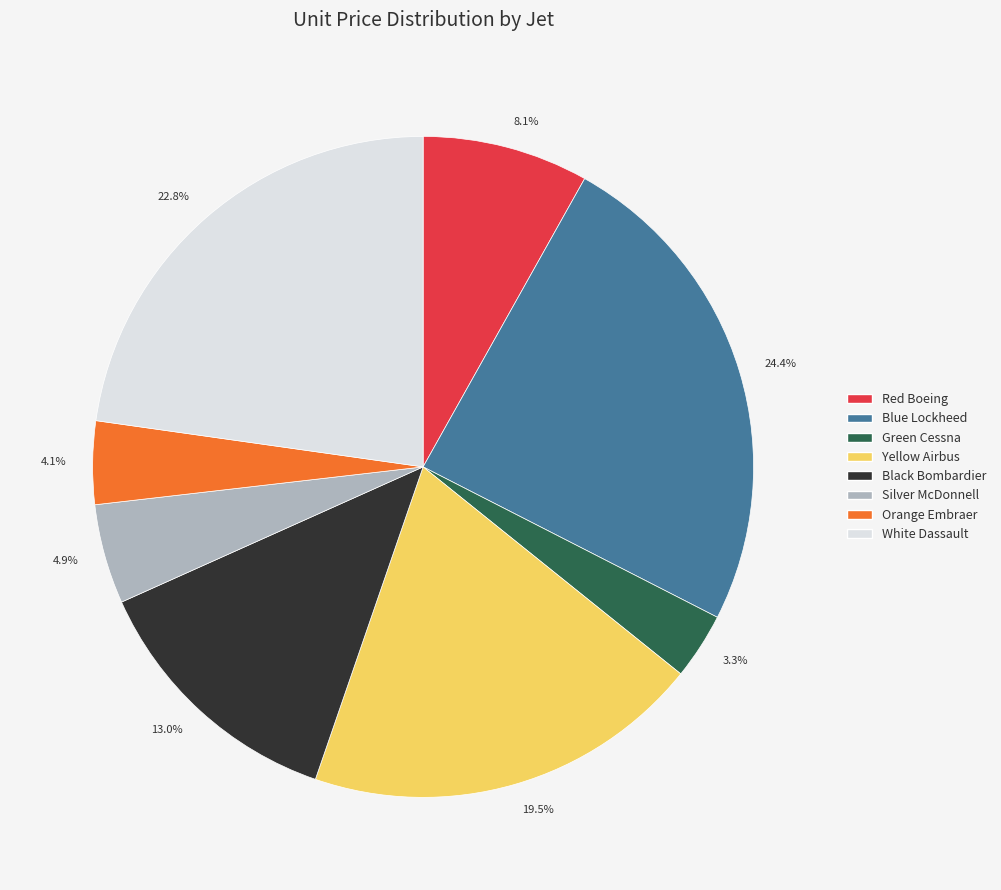

Combined, do Orange Embraer and Green Cessna account for over 50%?

No